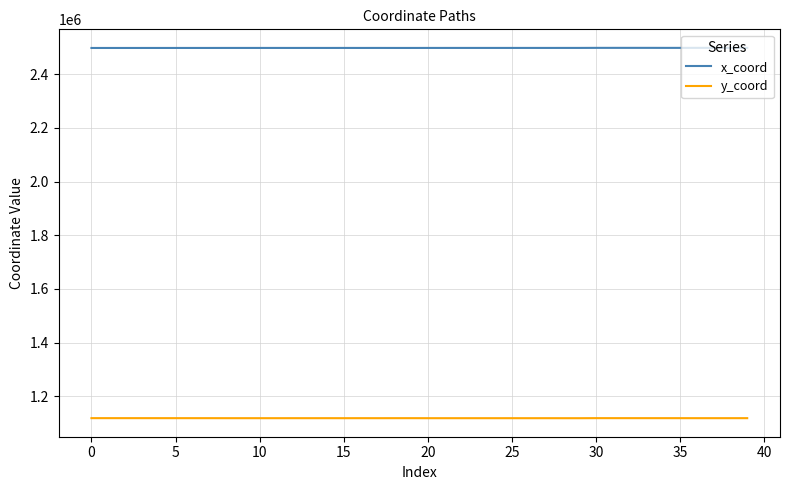

True or false: x_coord and y_coord intersect in this chart.

False